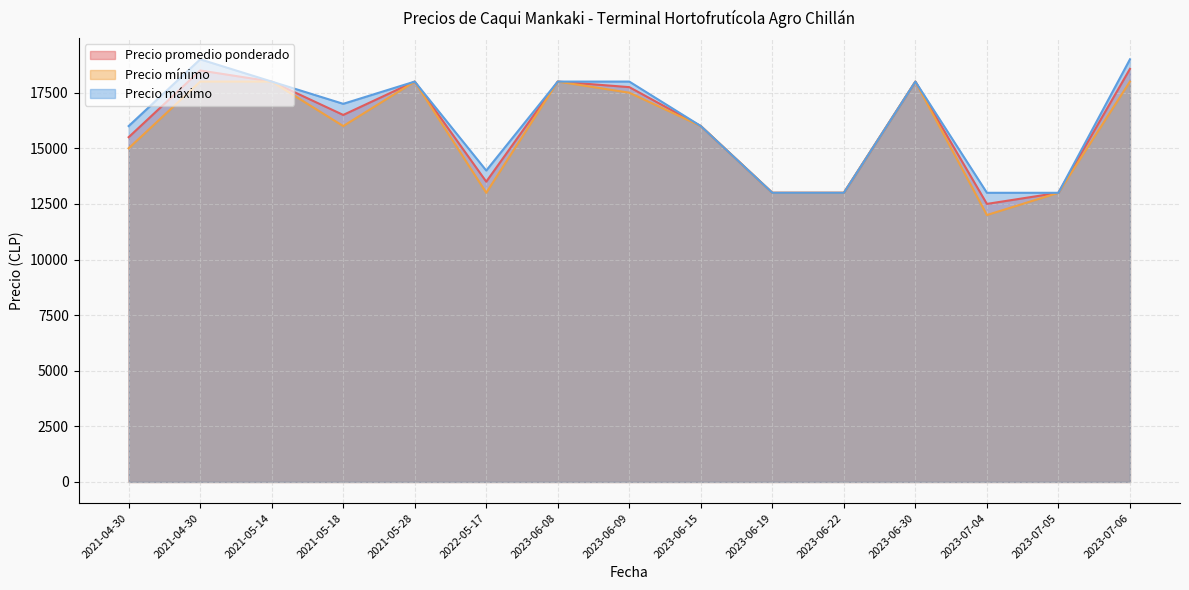

True or false: Precio máximo and Precio promedio ponderado intersect in this chart.

False